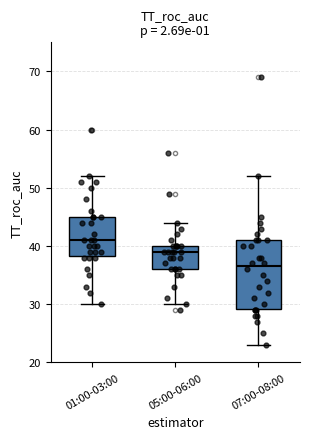

Reading left to right, transcribe this box plot: for each box, give where its median line is, the range the box spans, and where its two whiskers end, as read against the y-axis. The values are not printed on the chart, so give them approximately, as read against the axis.

01:00-03:00: median 41, box 38 to 45, whiskers 30 to 52
05:00-06:00: median 39, box 36 to 40, whiskers 30 to 44
07:00-08:00: median 37, box 29 to 41, whiskers 23 to 52